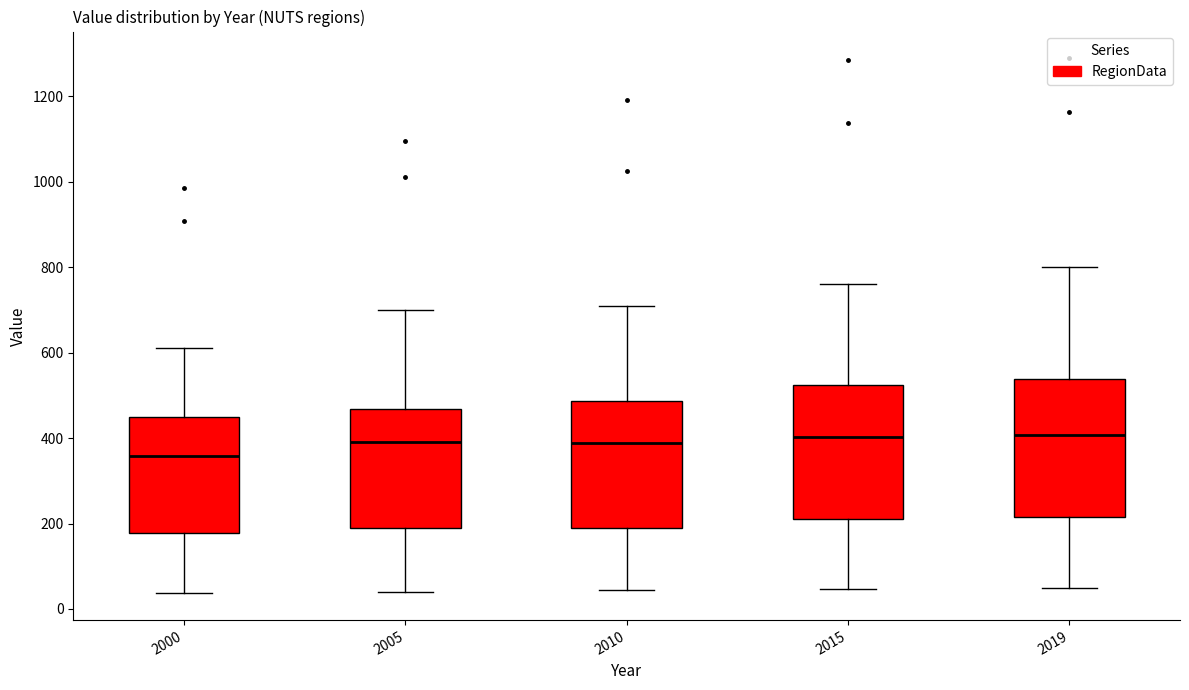

Reading left to right, transcribe this box plot: for each box, give where its median line is, the range the box spans, and where its two whiskers end, as read against the y-axis. The values are not printed on the chart, so give them approximately, as read against the axis.

2000: median 360, box 180 to 440, whiskers 40 to 620
2005: median 400, box 180 to 460, whiskers 40 to 700
2010: median 380, box 200 to 480, whiskers 40 to 700
2015: median 400, box 220 to 520, whiskers 40 to 760
2019: median 400, box 220 to 540, whiskers 40 to 800